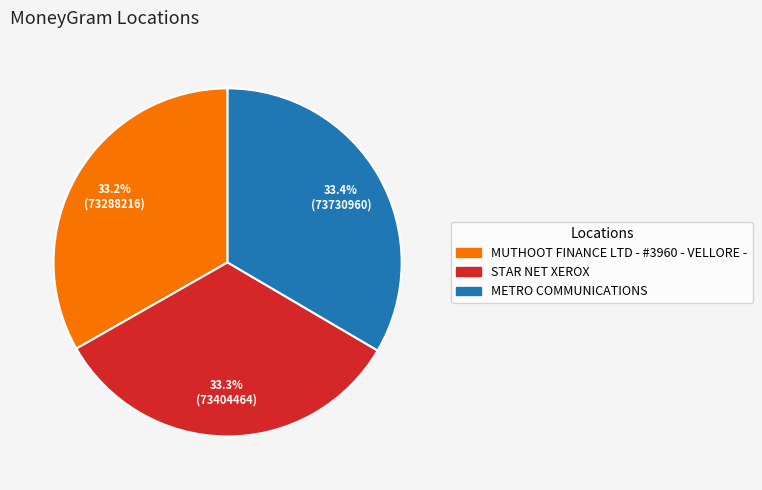

Does METRO COMMUNICATIONS account for over 50% of the chart?

No